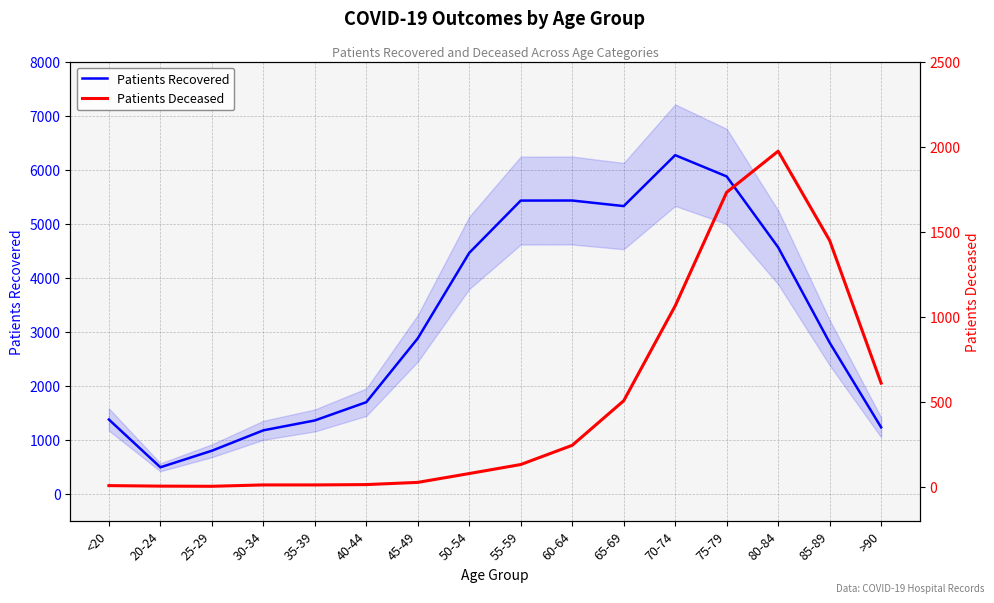

How many lines are shown in the chart?

2